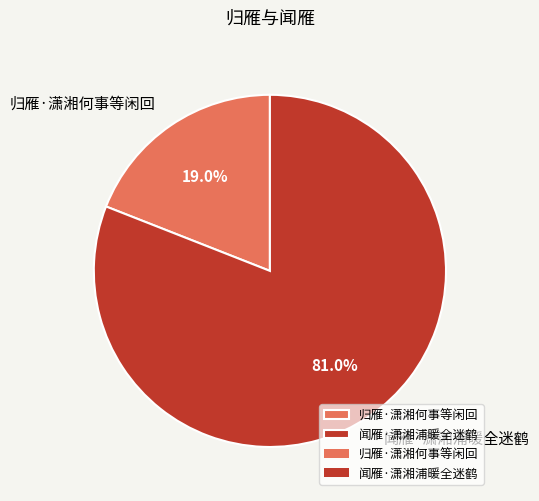

How many segments does this pie chart have?

2